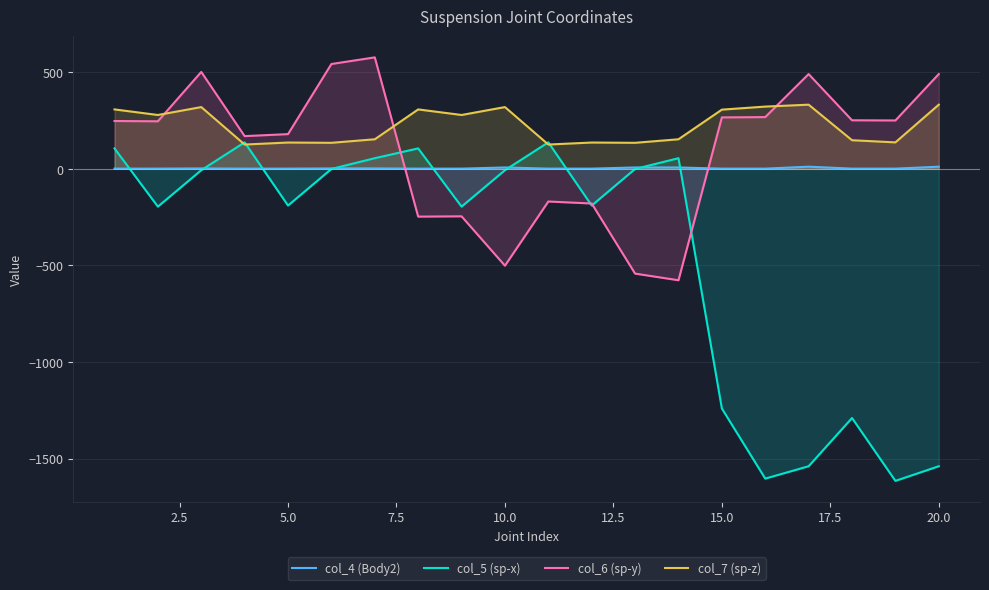

What is the total value across all series at 15.0?

-667.4